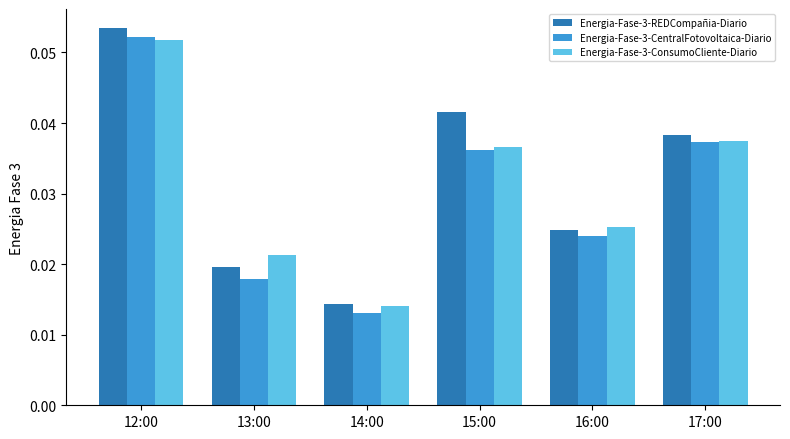

Rank the categories by Energia-Fase-3-CentralFotovoltaica-Diario value from lowest to highest.

14:00, 13:00, 16:00, 15:00, 17:00, 12:00